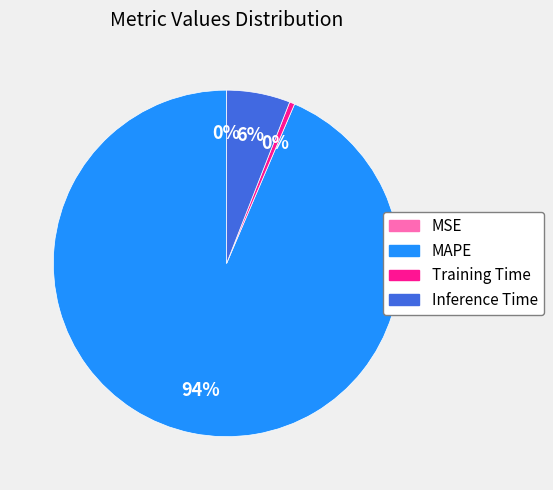

To the nearest percent, what is the average slice percentage?

25%